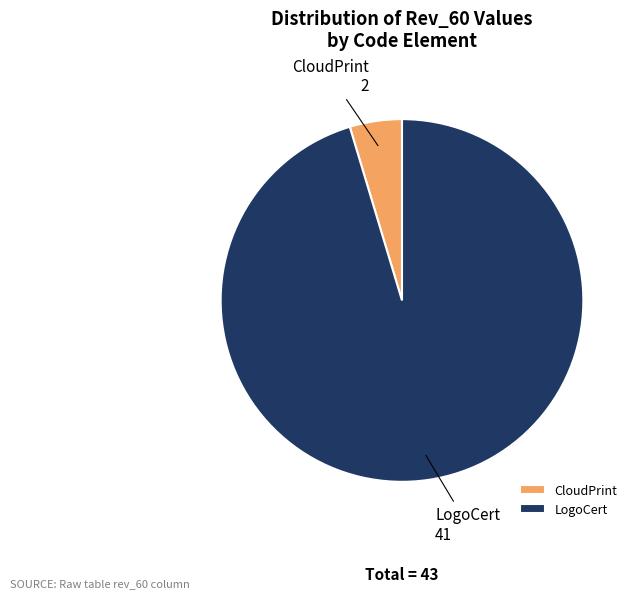

The LogoCert slice represents 89% of the pie. True or false?

False